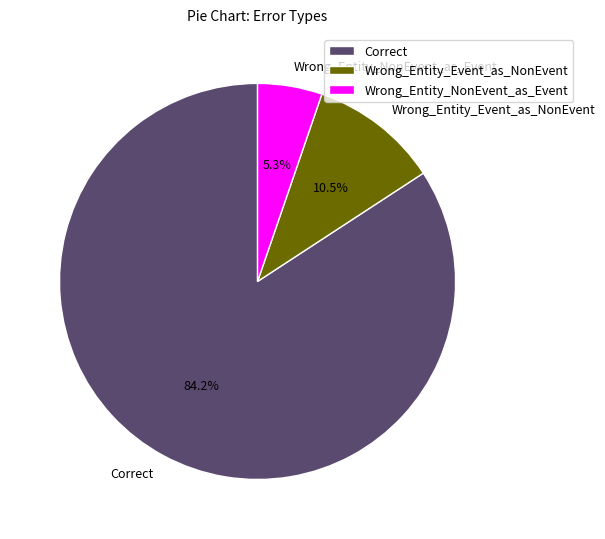

What is the majority slice?

Correct